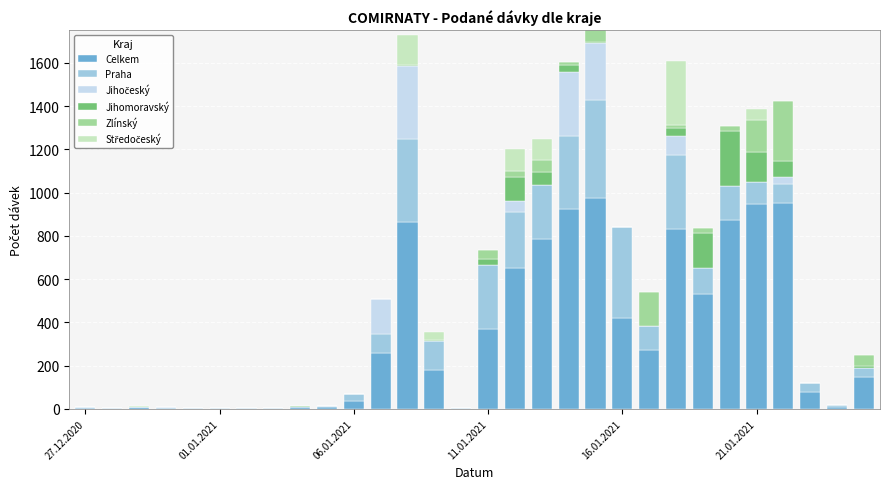

What is the highest value of the Celkem series?

975